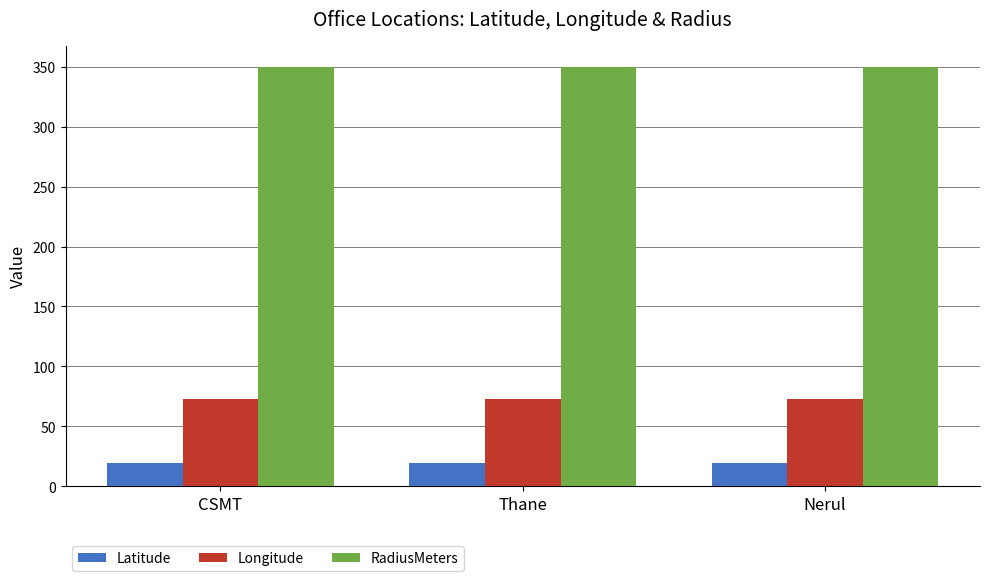

At which label does Latitude first exceed 19?

Thane